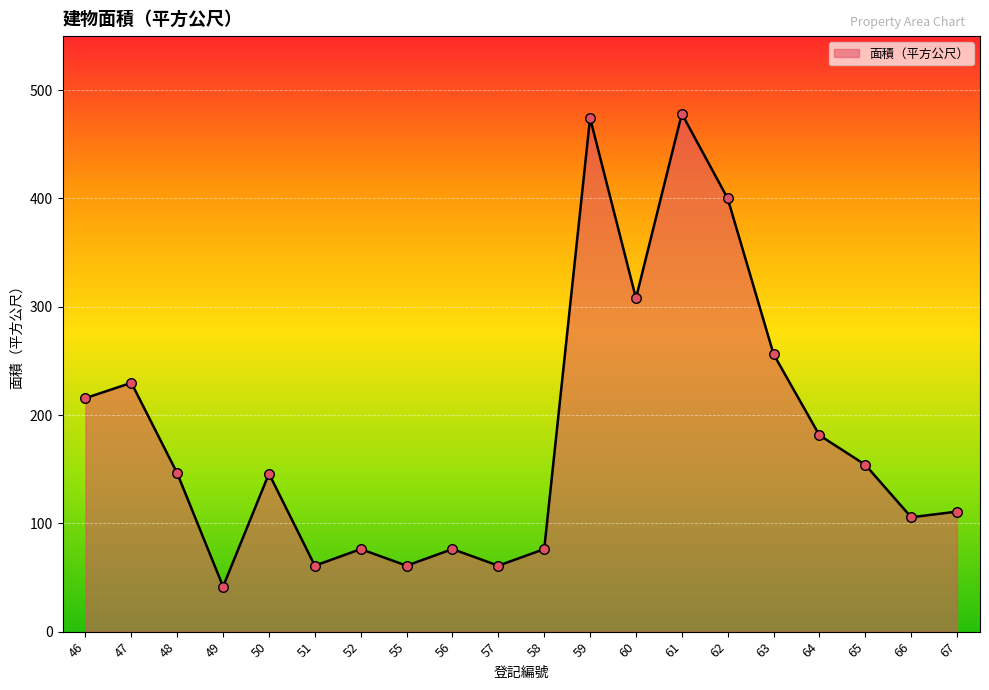

What is the change in value from 55 to 61?

+417.2